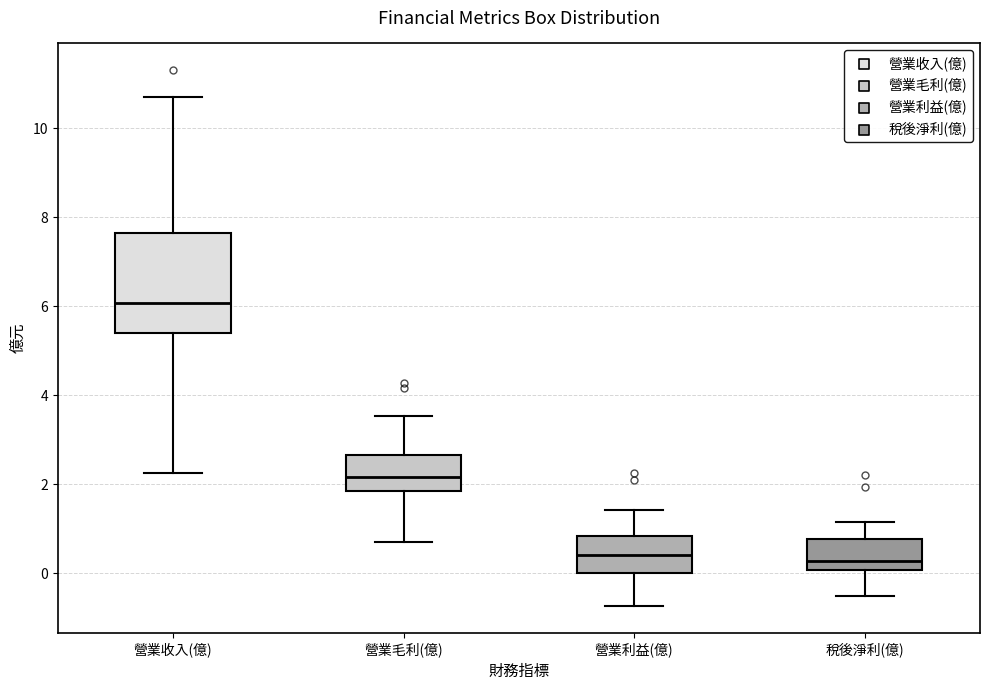

Comparing the boxes themselves (not the whiskers), which one is the tallest?

營業收入(億)